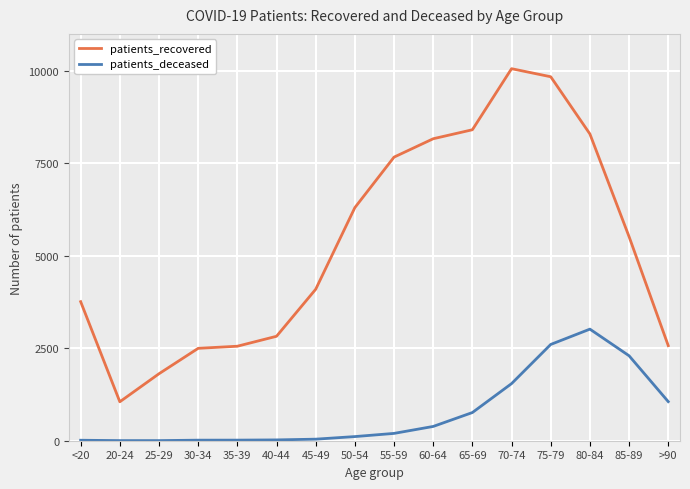

True or false: patients_recovered and patients_deceased cross at least once.

False